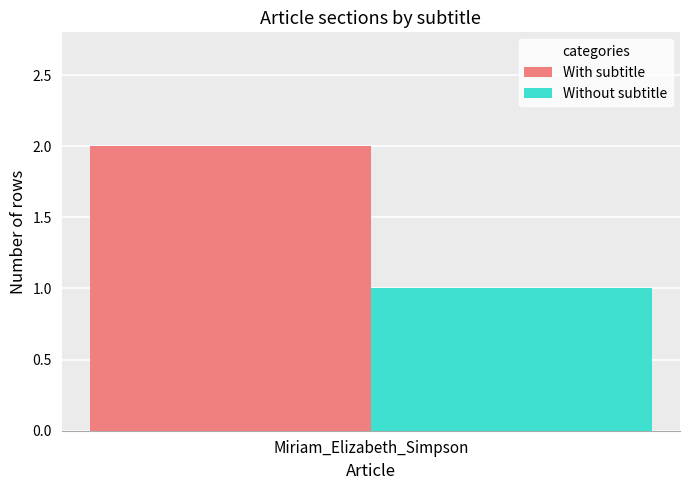

Rank the categories by Without subtitle value from lowest to highest.

Miriam_Elizabeth_Simpson